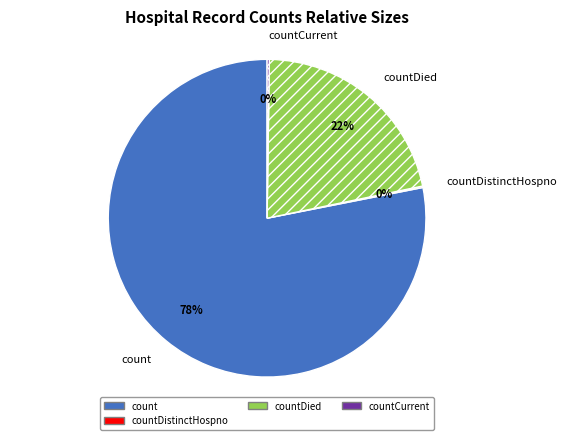

Which slice is the largest?

count